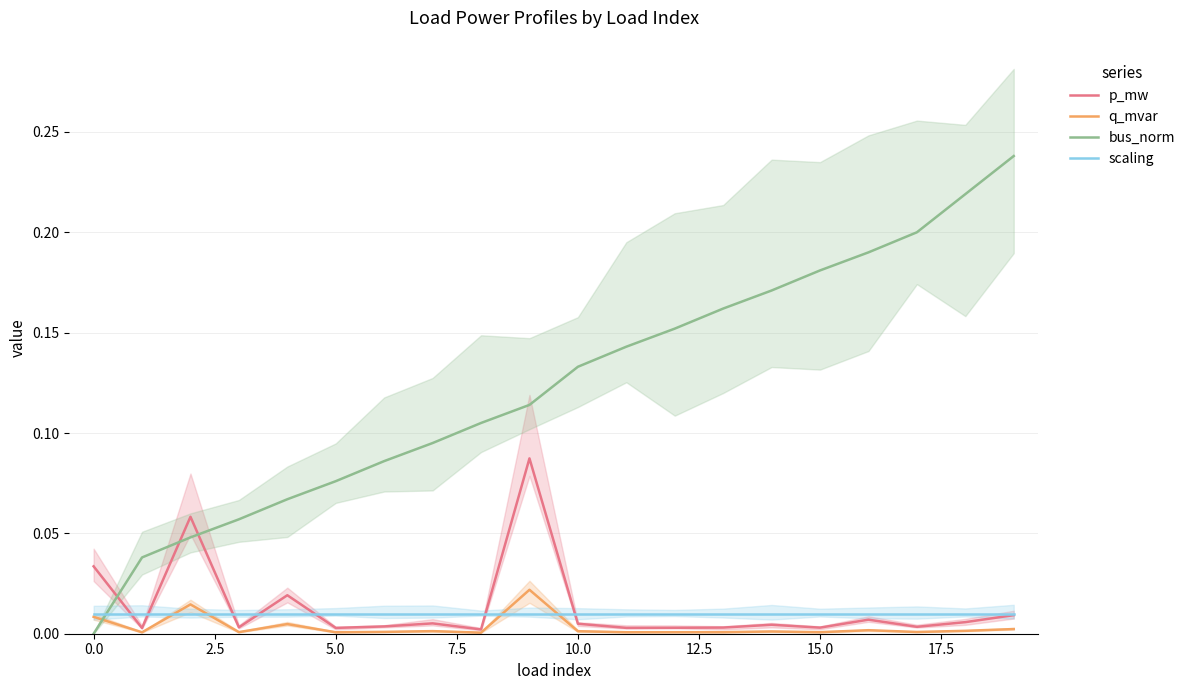

How many data points does each series have?

20